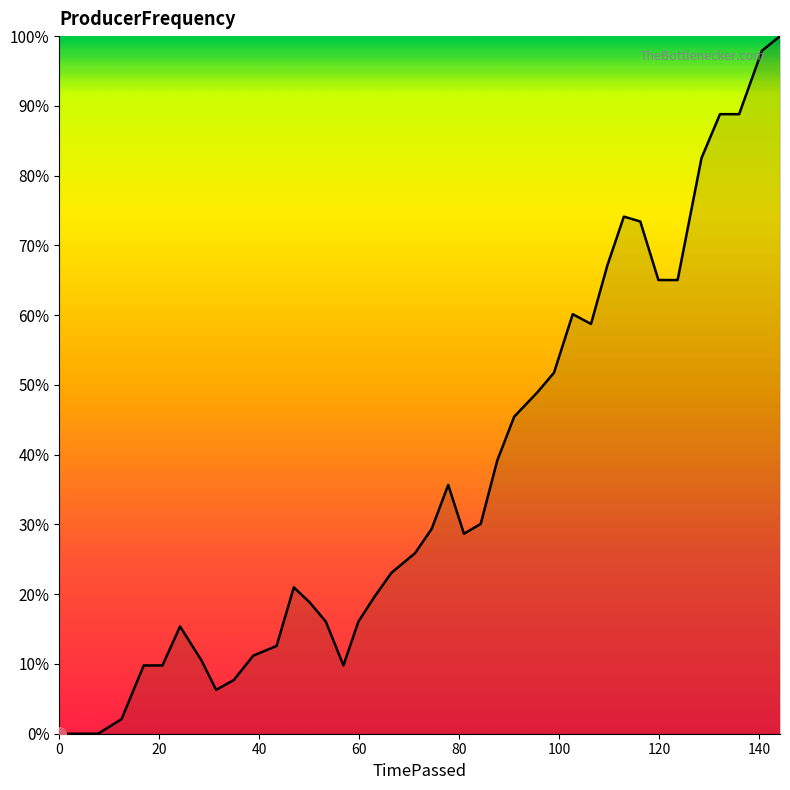

Does the chart display data point markers on the line(s)?

No